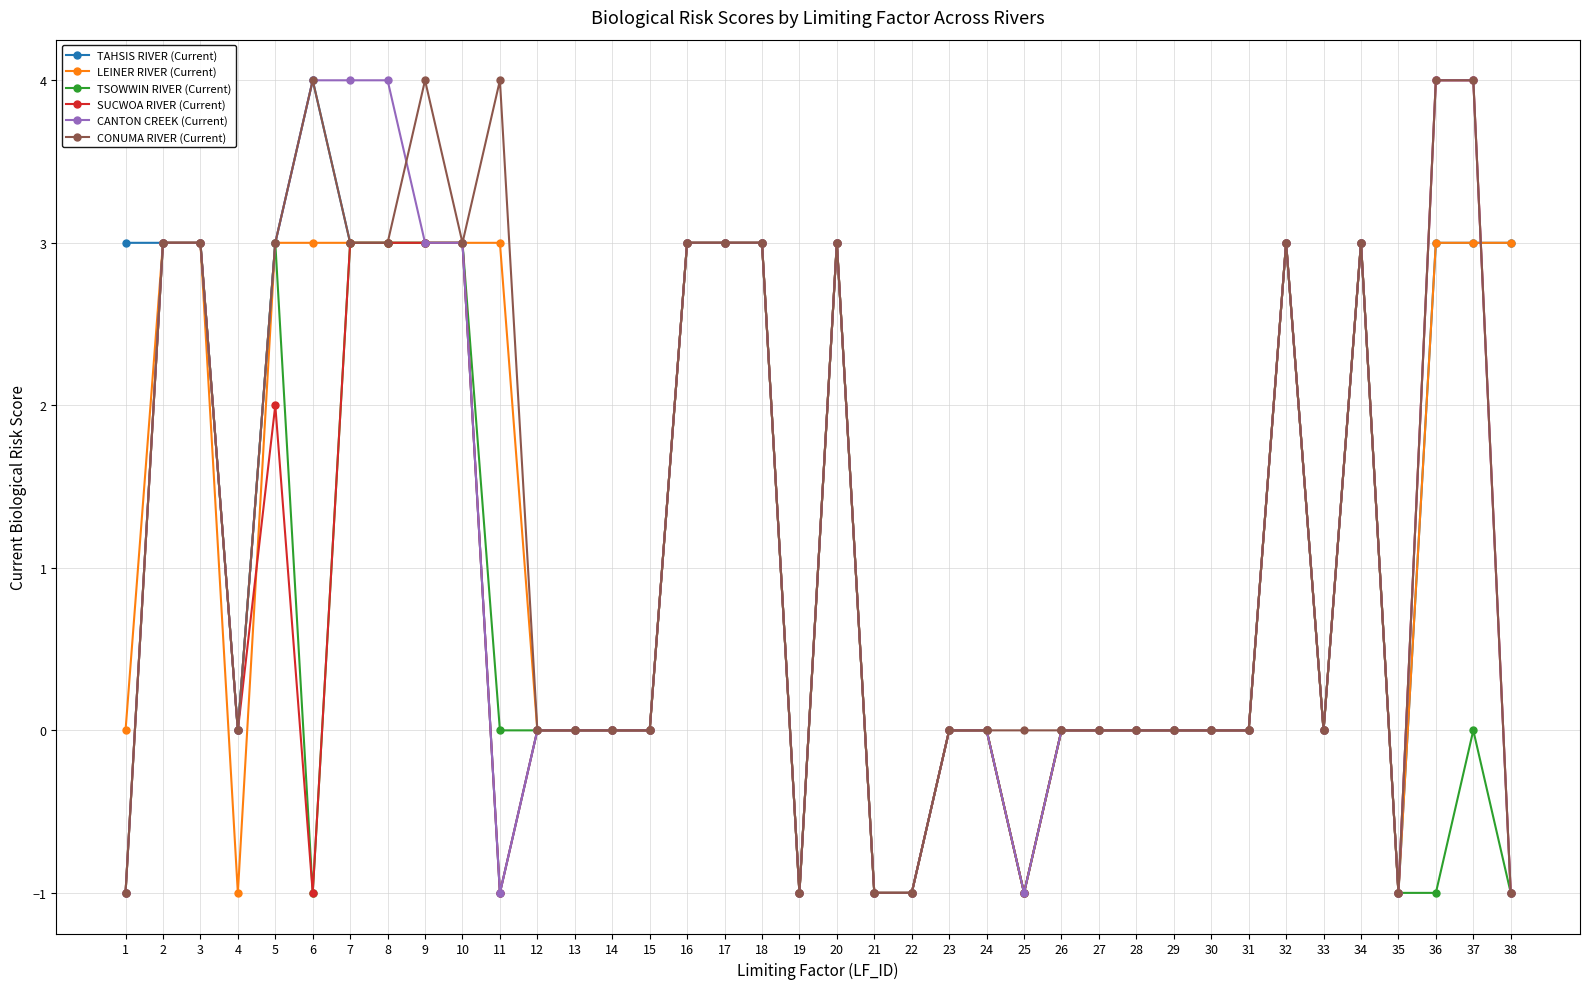

The TSOWWIN RIVER (Current) series shows 0 at 14. True or false?

True